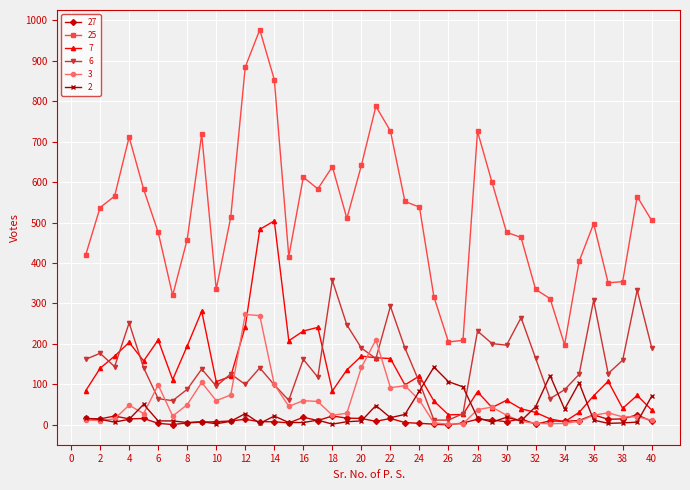

List the series in order of their peak value, highest first.

25, 7, 6, 3, 2, 27